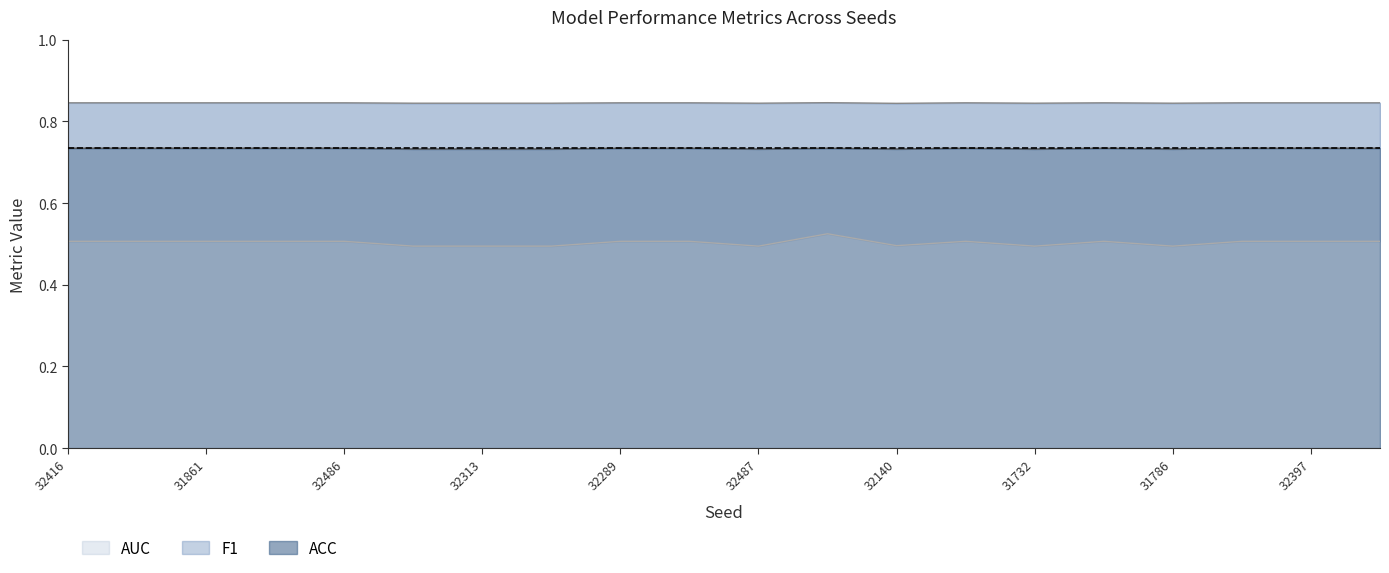

At which label does AUC reach its peak?

31673